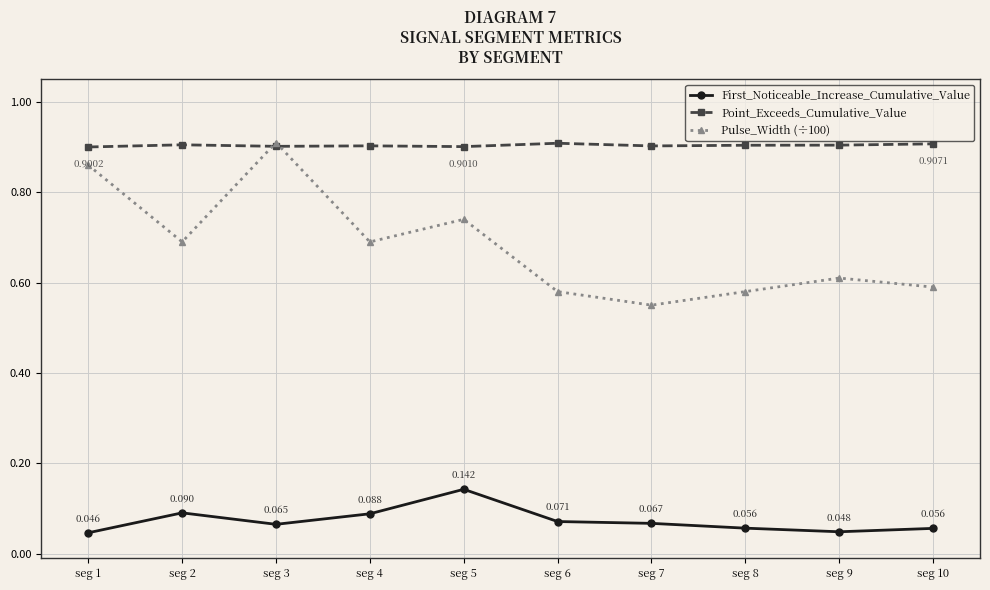

Which series has the largest total across all categories?

Point_Exceeds_Cumulative_Value